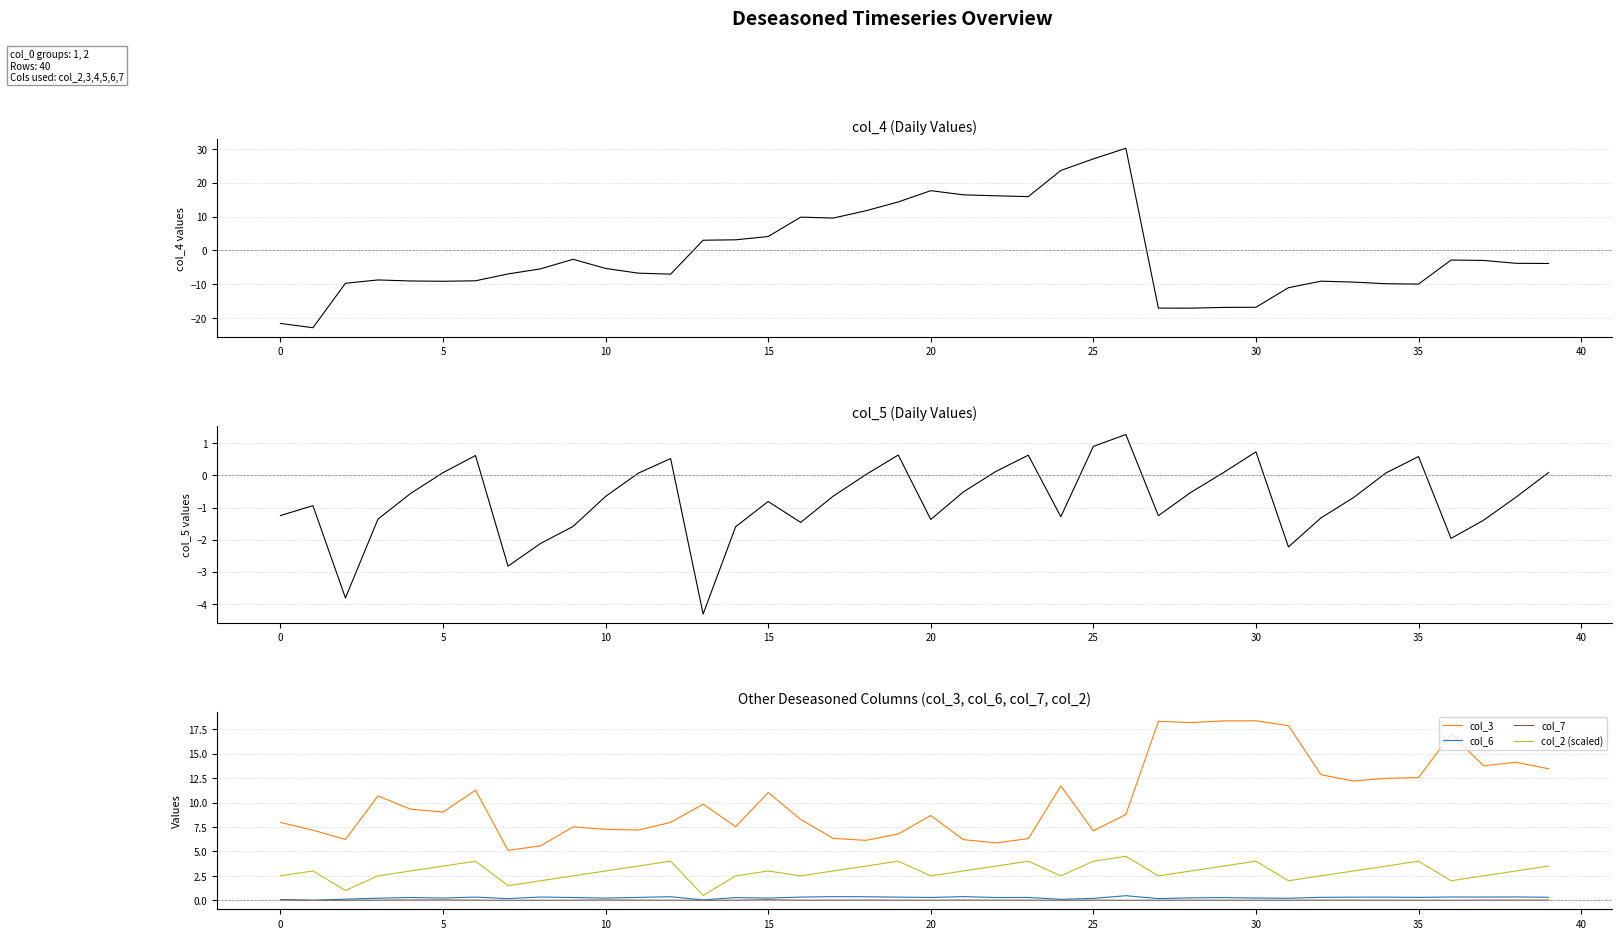

What is the average value of the col_6 series?

0.3